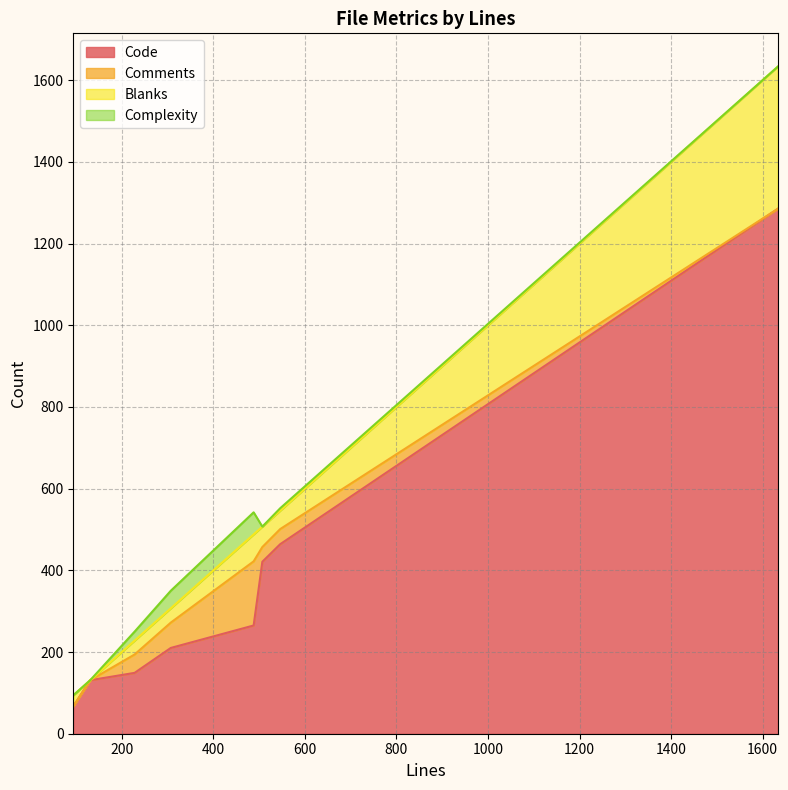

Is it true that Code equals 265 at 488?

True